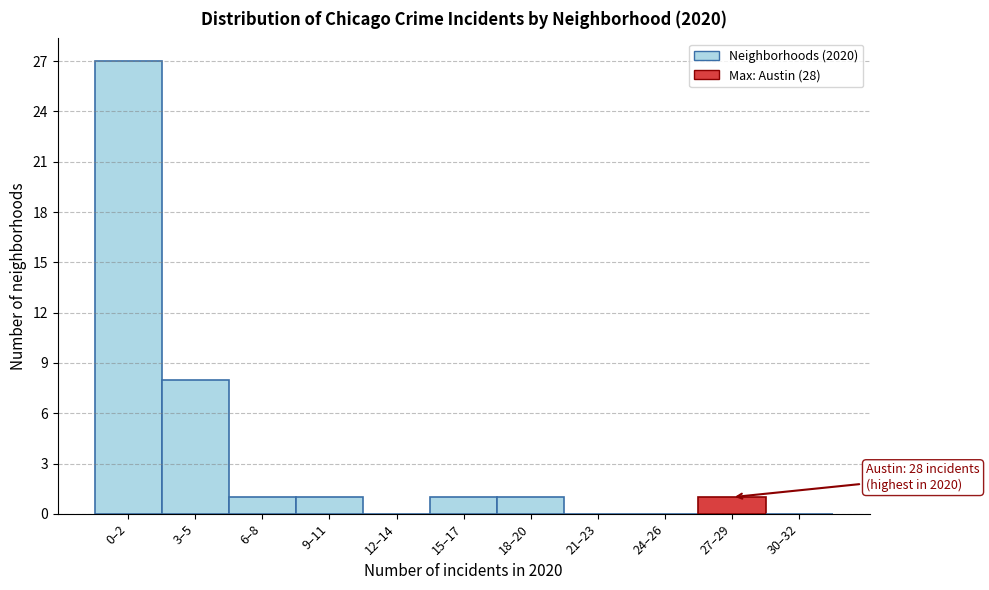

Reading left to right, extract all data points from this chart.

0–2=27	3–5=8	6–8=1	9–11=1	12–14=0	15–17=1	18–20=1	21–23=0	24–26=0	27–29=1	30–32=0